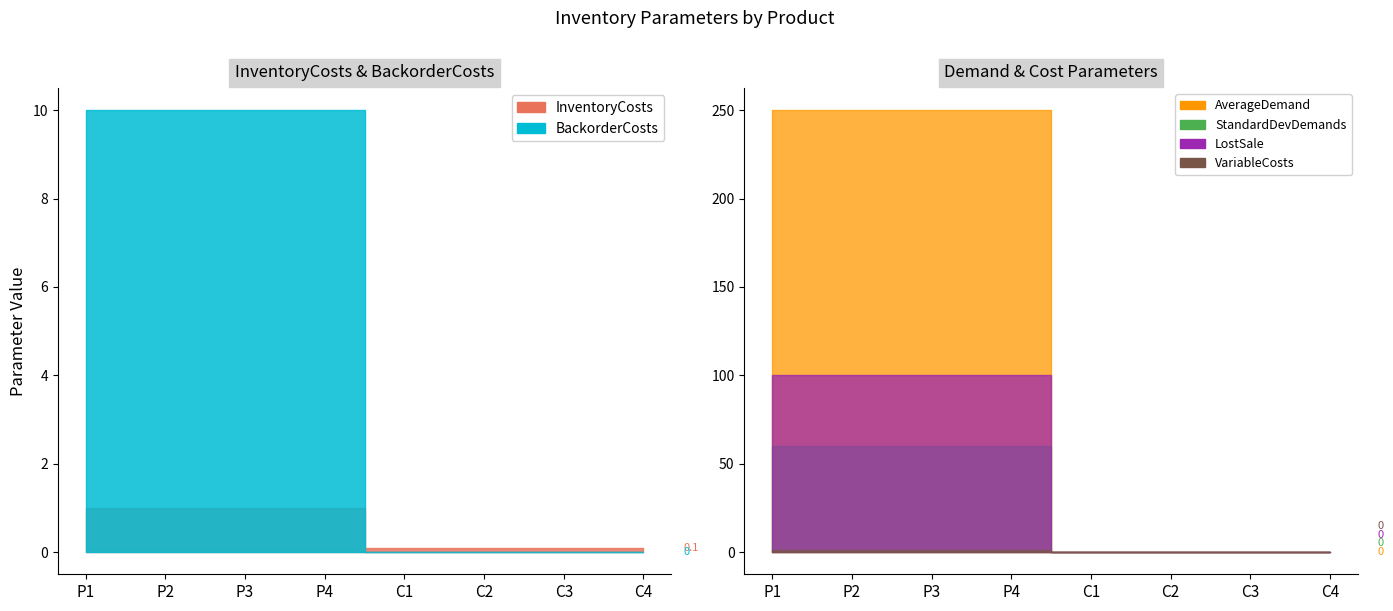

True or false: InventoryCosts and VariableCosts intersect in this chart.

False